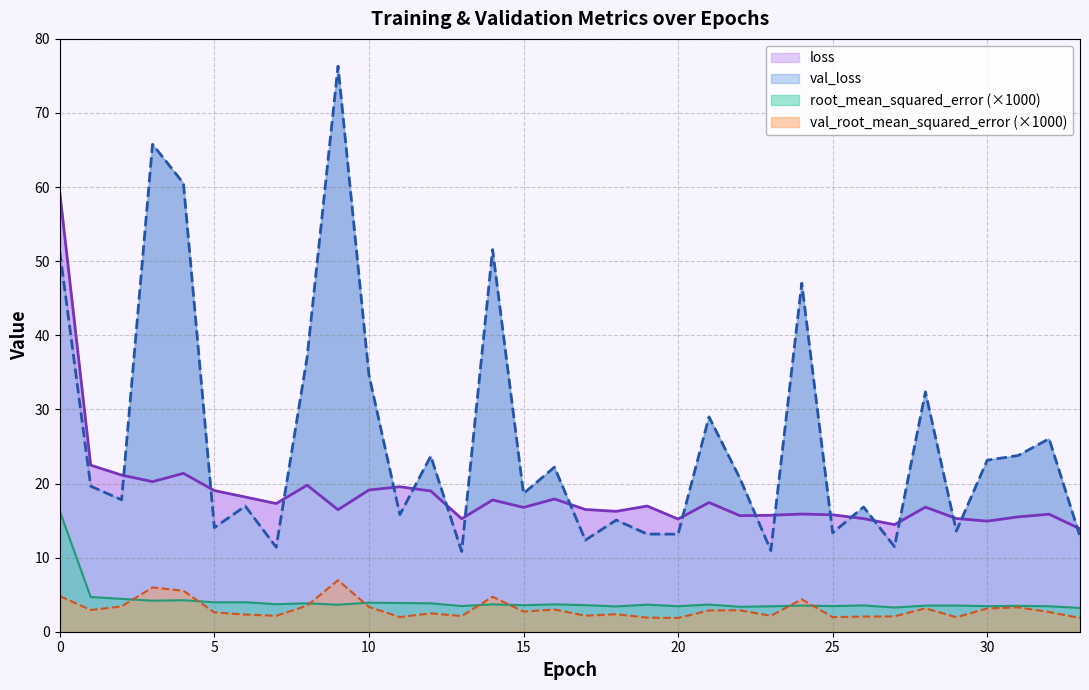

True or false: loss and val_root_mean_squared_error cross at least once.

False